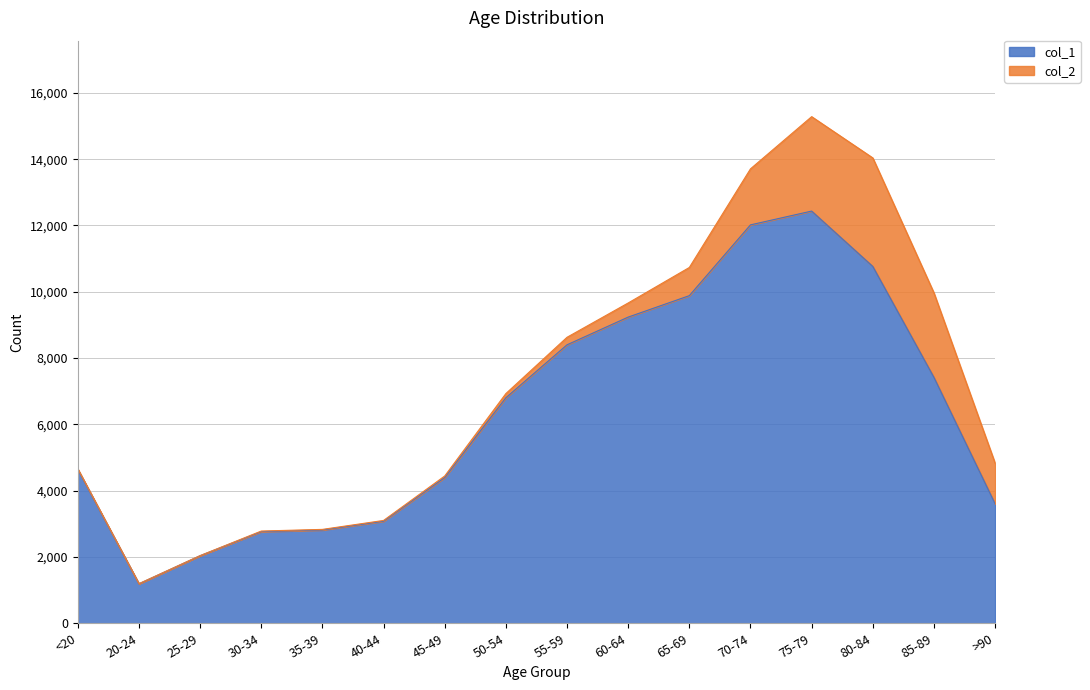

What is the average value?

6343